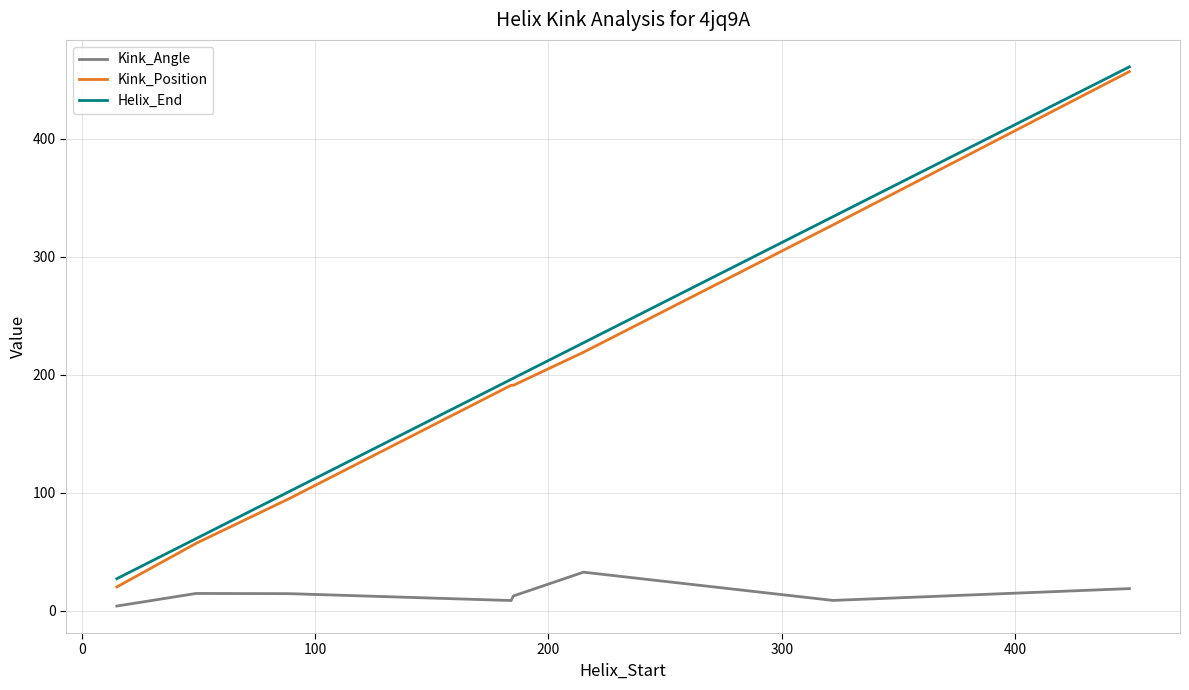

Does the chart display data point markers on the line(s)?

No